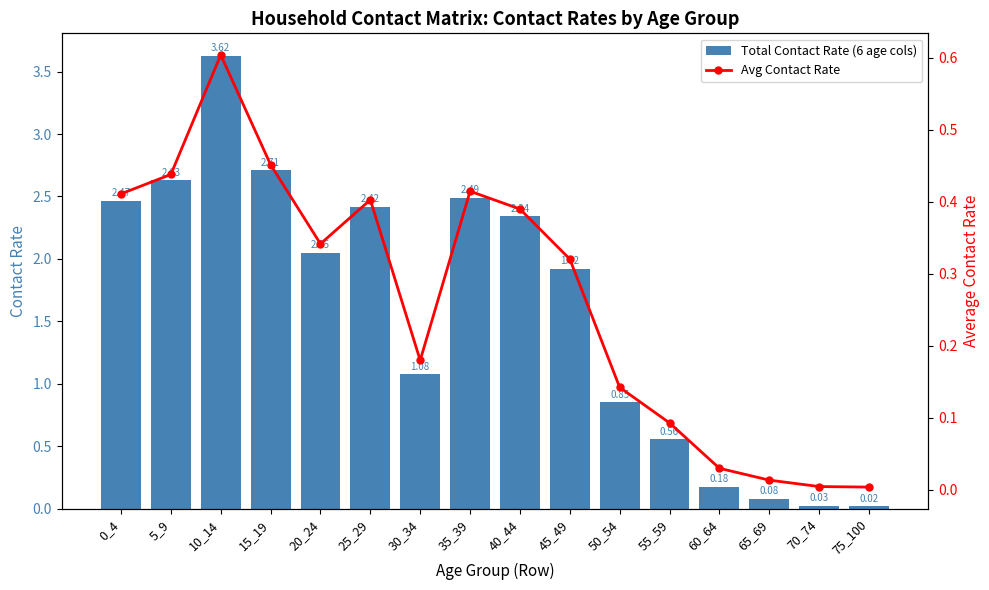

At which category does the chart reach its minimum across all series?

75_100